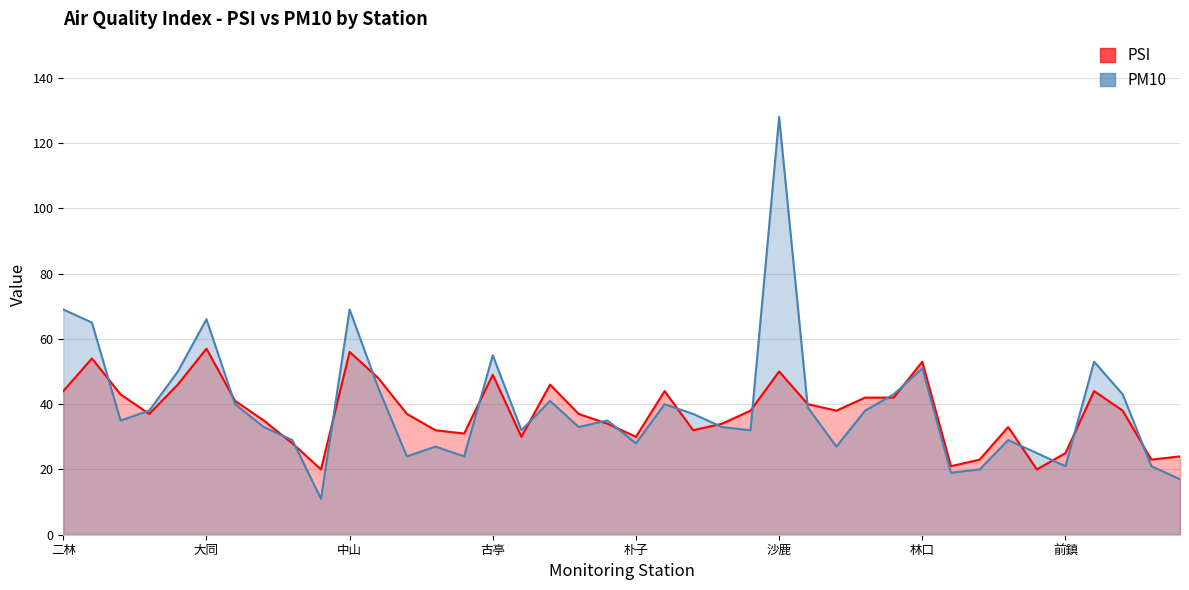

Reading right to left, extract all data points from this chart.

PSI: 24	23	38	44	25	20	33	23	21	53	42	42	38	40	50	38	34	32	44	30	34	37	46	30	49	31	32	37	48	56	20	28	35	41	57	46	37	43	54	44
PM10: 17	21	43	53	21	25	29	20	19	51	43	38	27	39	128	32	33	37	40	28	35	33	41	32	55	24	27	24	45	69	11	29	33	40	66	50	38	35	65	69